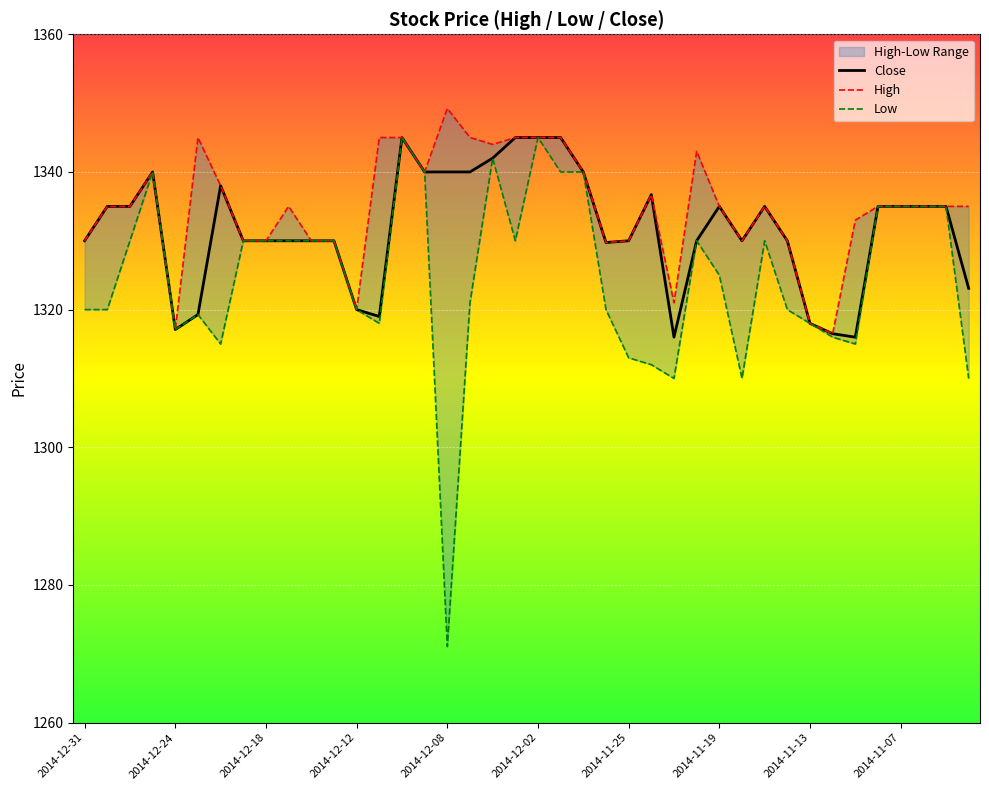

The Close series shows 2249.0 at 22. True or false?

False